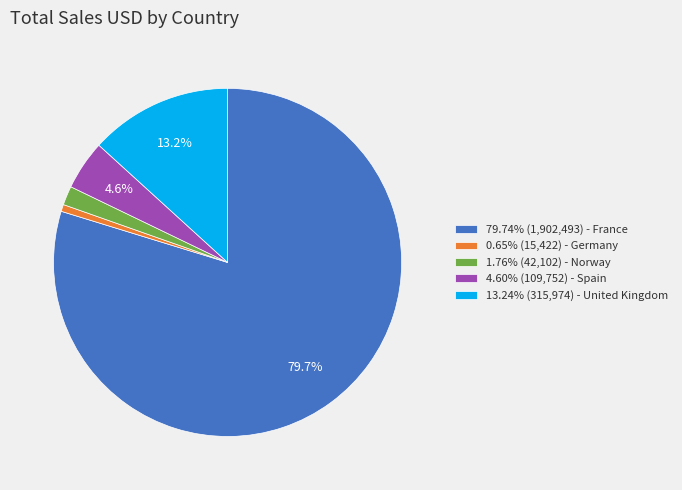

How many segments does this pie chart have?

5